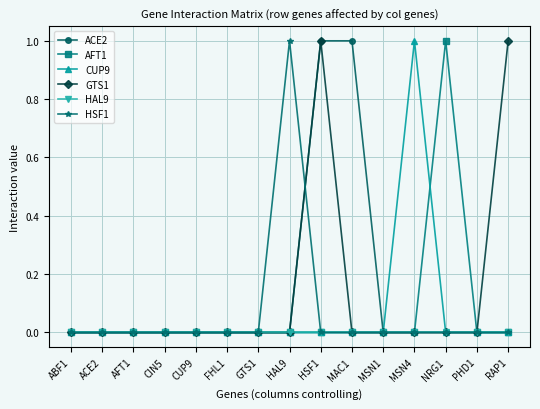

What is the label of the 12th point from the left?

MSN4